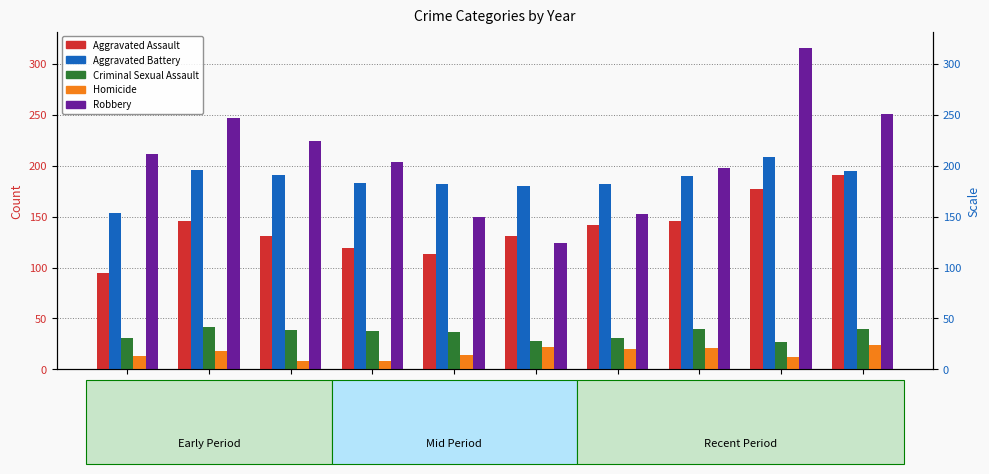

Which series changed the most between 2016 and 2018?

Robbery